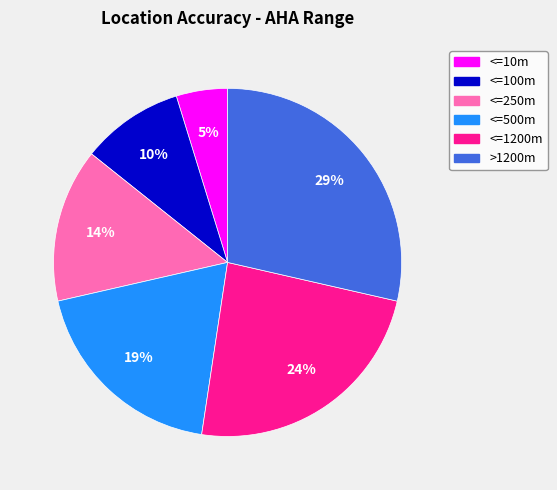

Is it true that >1200m is 22% of the pie?

False